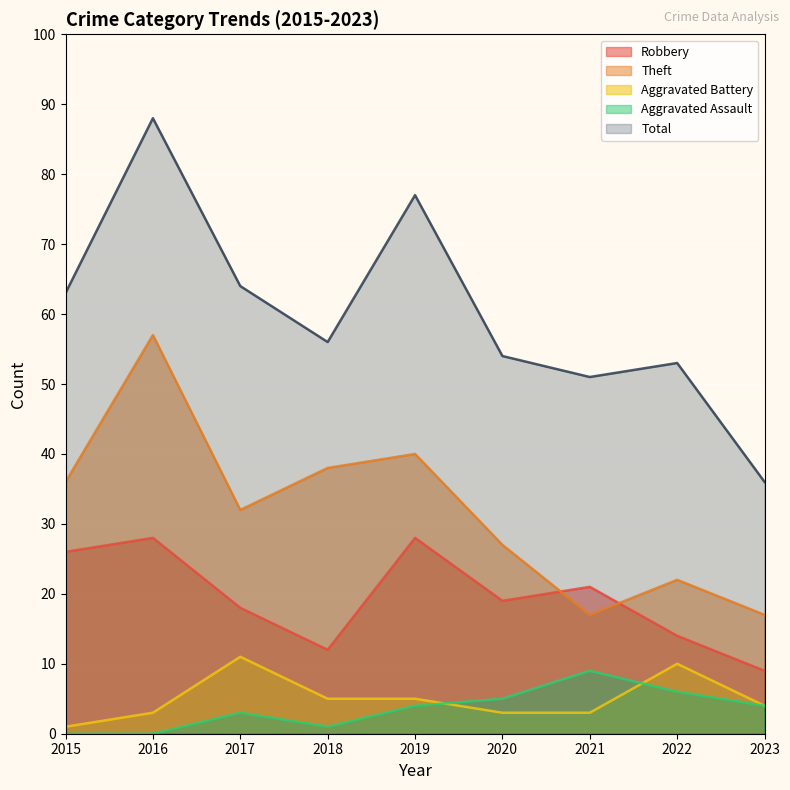

What is the value of the Total point at the 2nd from the left?

88